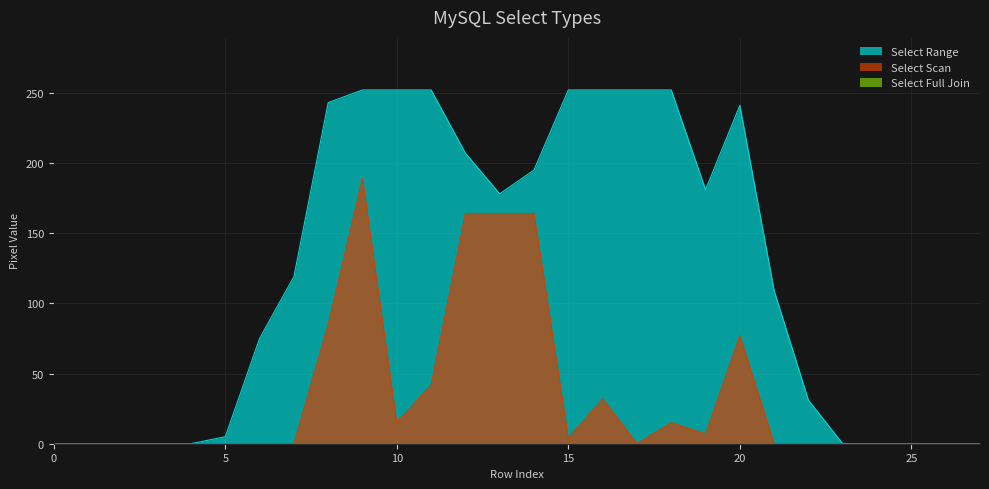

How many data points in Select Scan are above 0?

12